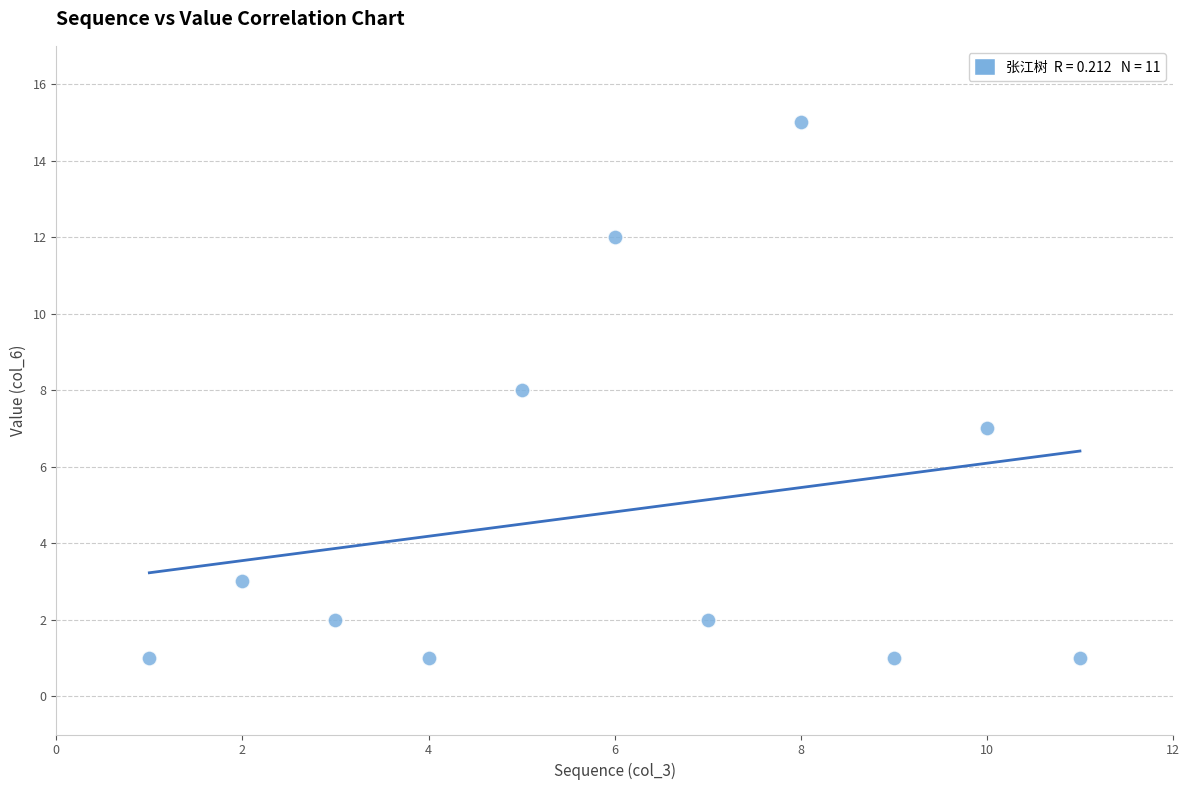

What is the range of X values (max minus min)?

10